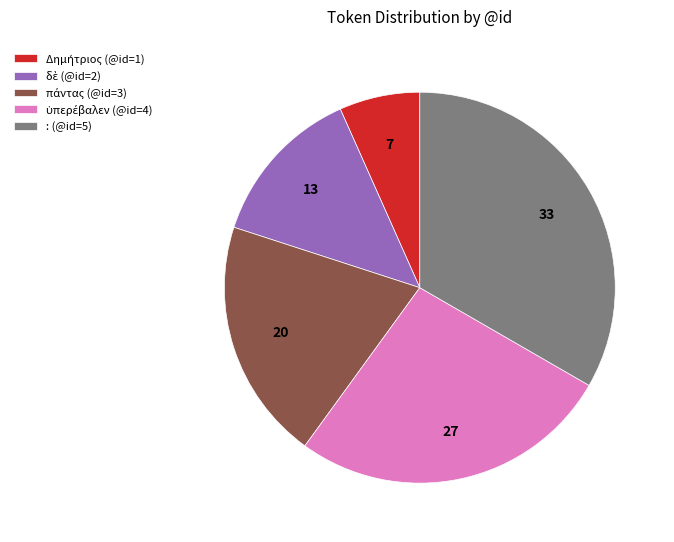

True or false: : (@id=5) accounts for 27% of the total.

False